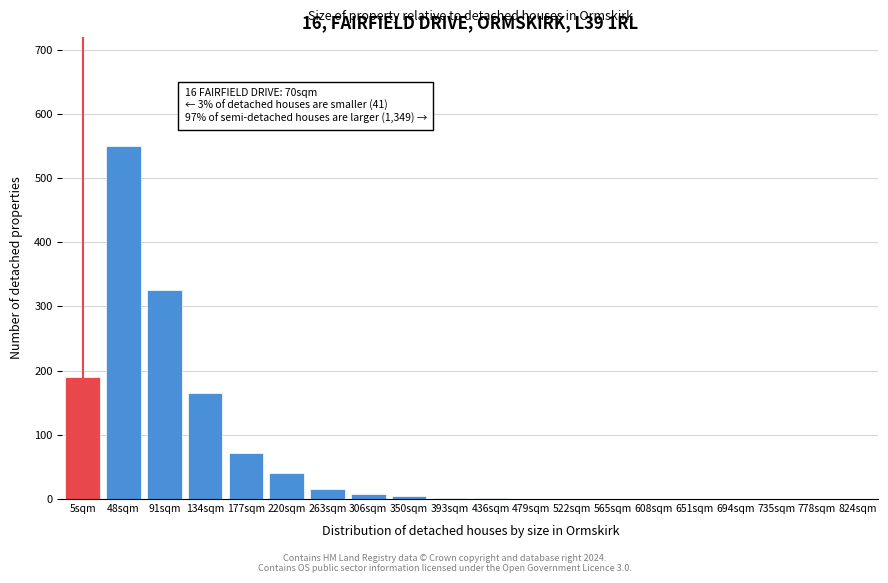

At which label is the value closest to 275?

91sqm